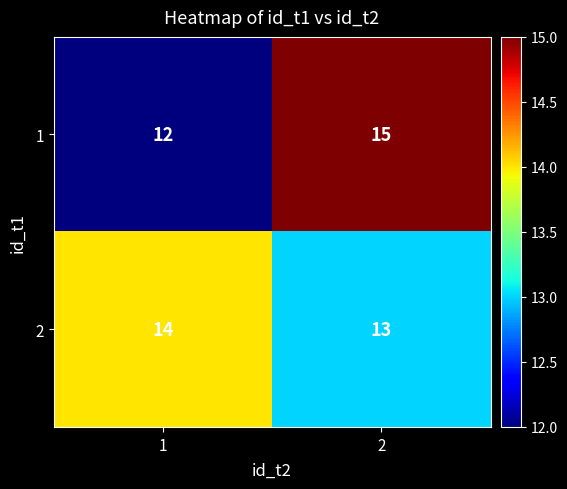

At 1, list the series in order from smallest to largest.

1, 2